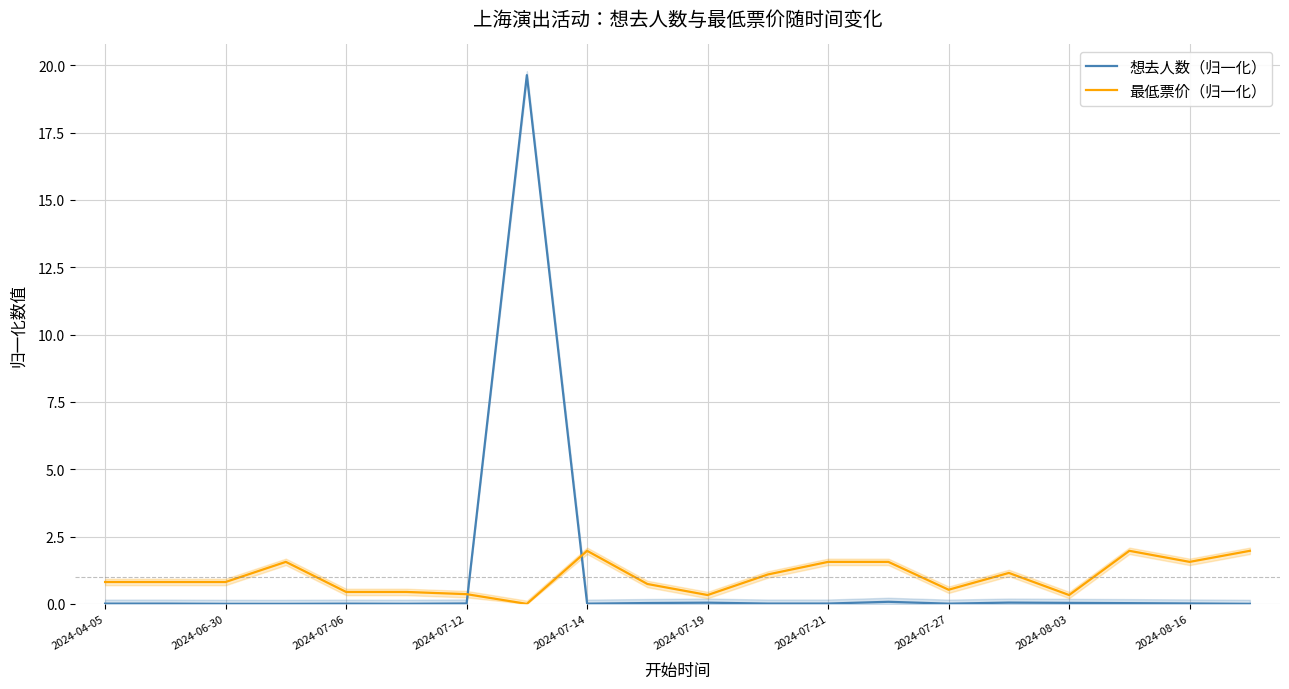

What are all the series names shown in the legend?

想去人数（归一化）, 最低票价（归一化）